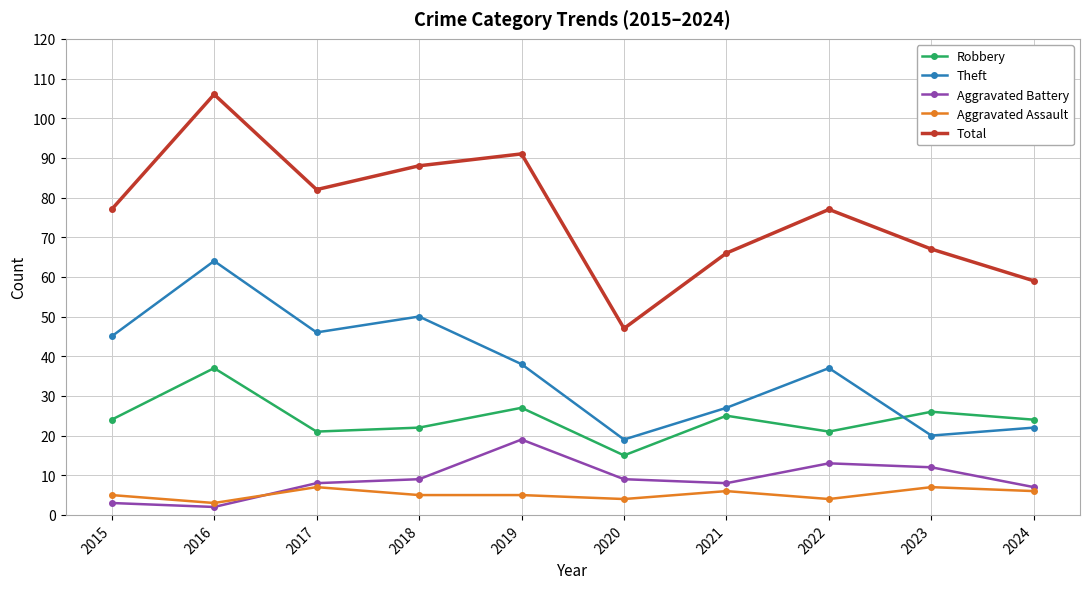

Rank the series by their maximum value, from highest to lowest.

Total, Theft, Robbery, Aggravated Battery, Aggravated Assault